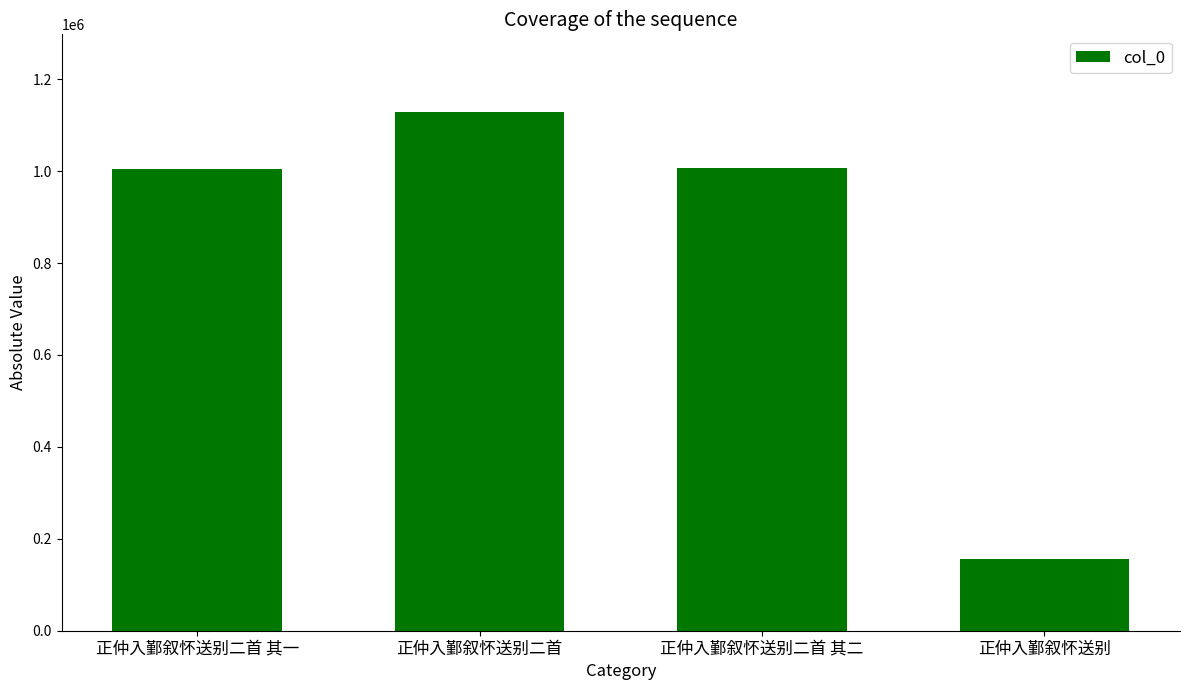

What is the value of the 3rd bar from the left?

1005773